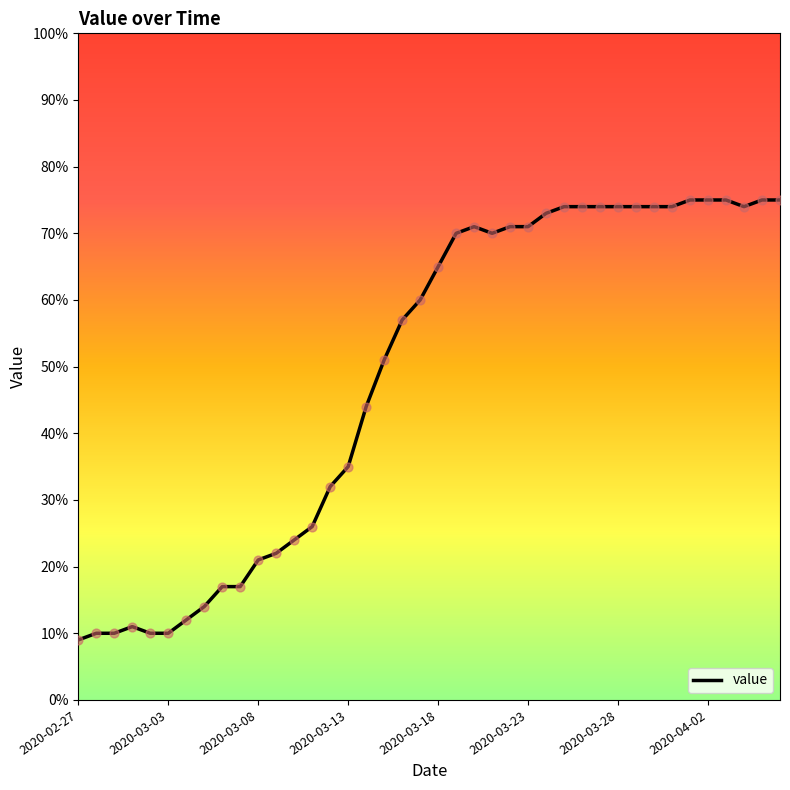

What is the smallest value displayed?

9